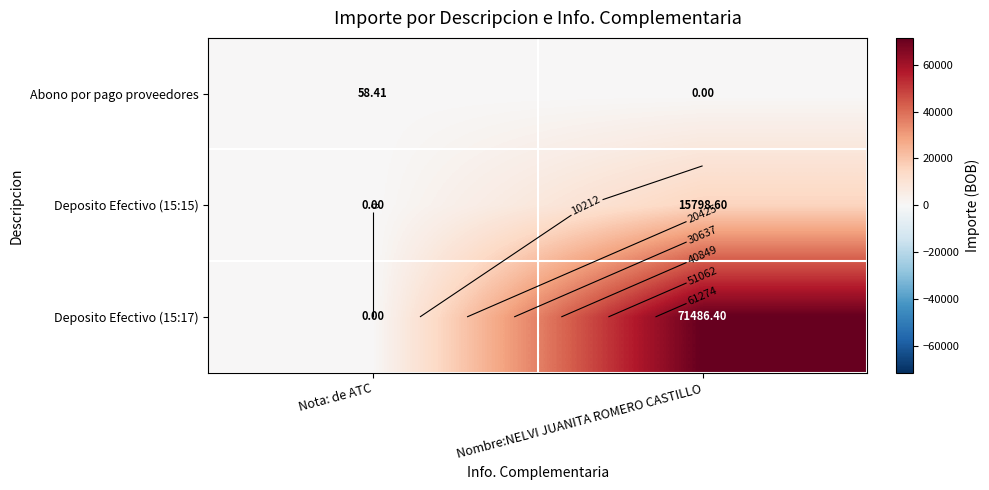

What is the sum of all Abono por pago proveedores values?

58.4